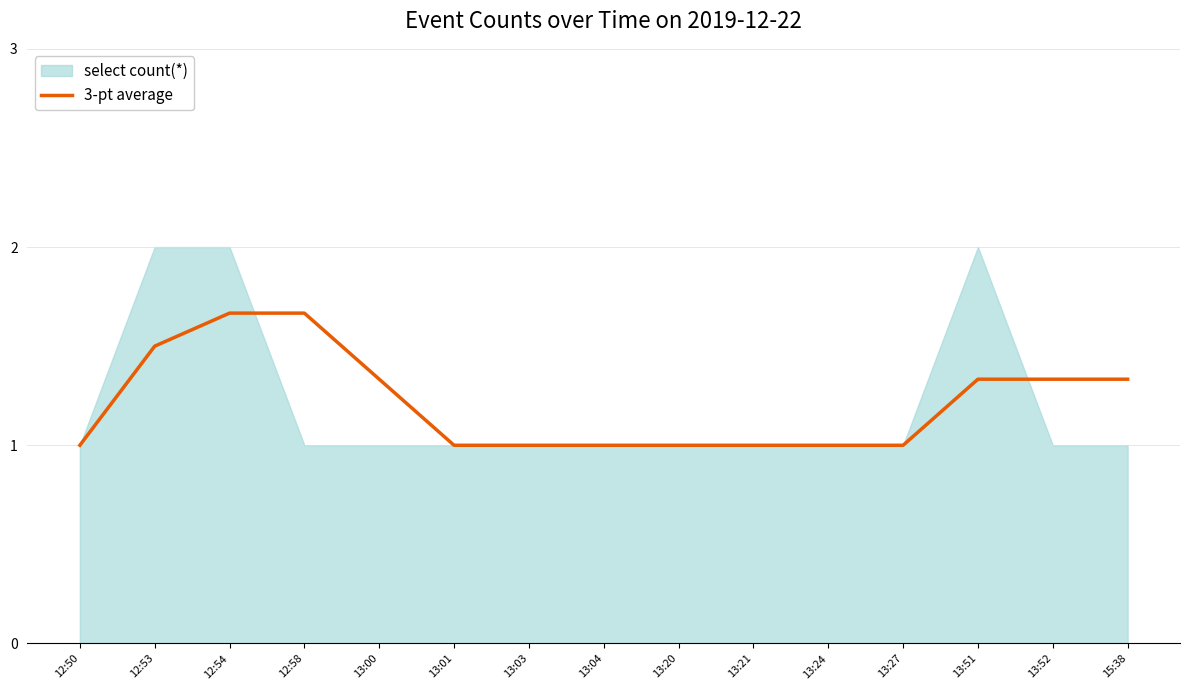

True or false: the data has more than 2 interior local peaks.

False